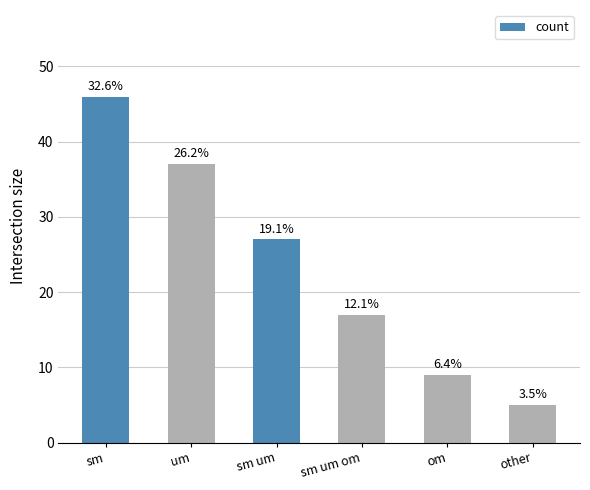

How many categories are shown in the chart?

6